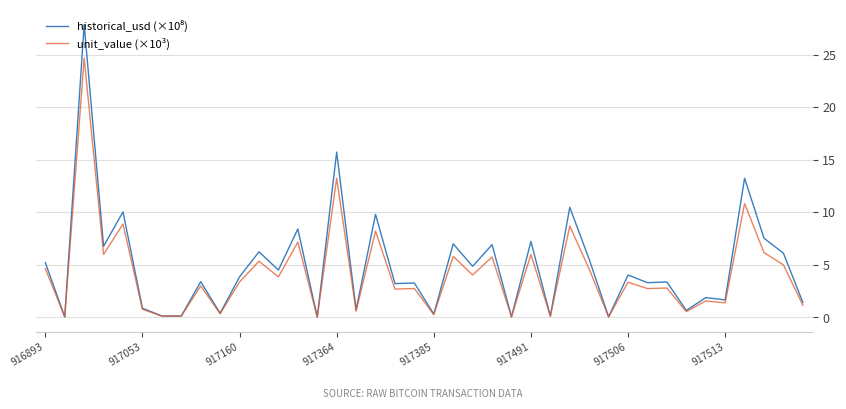

What is the maximum value shown in the chart?

27.9